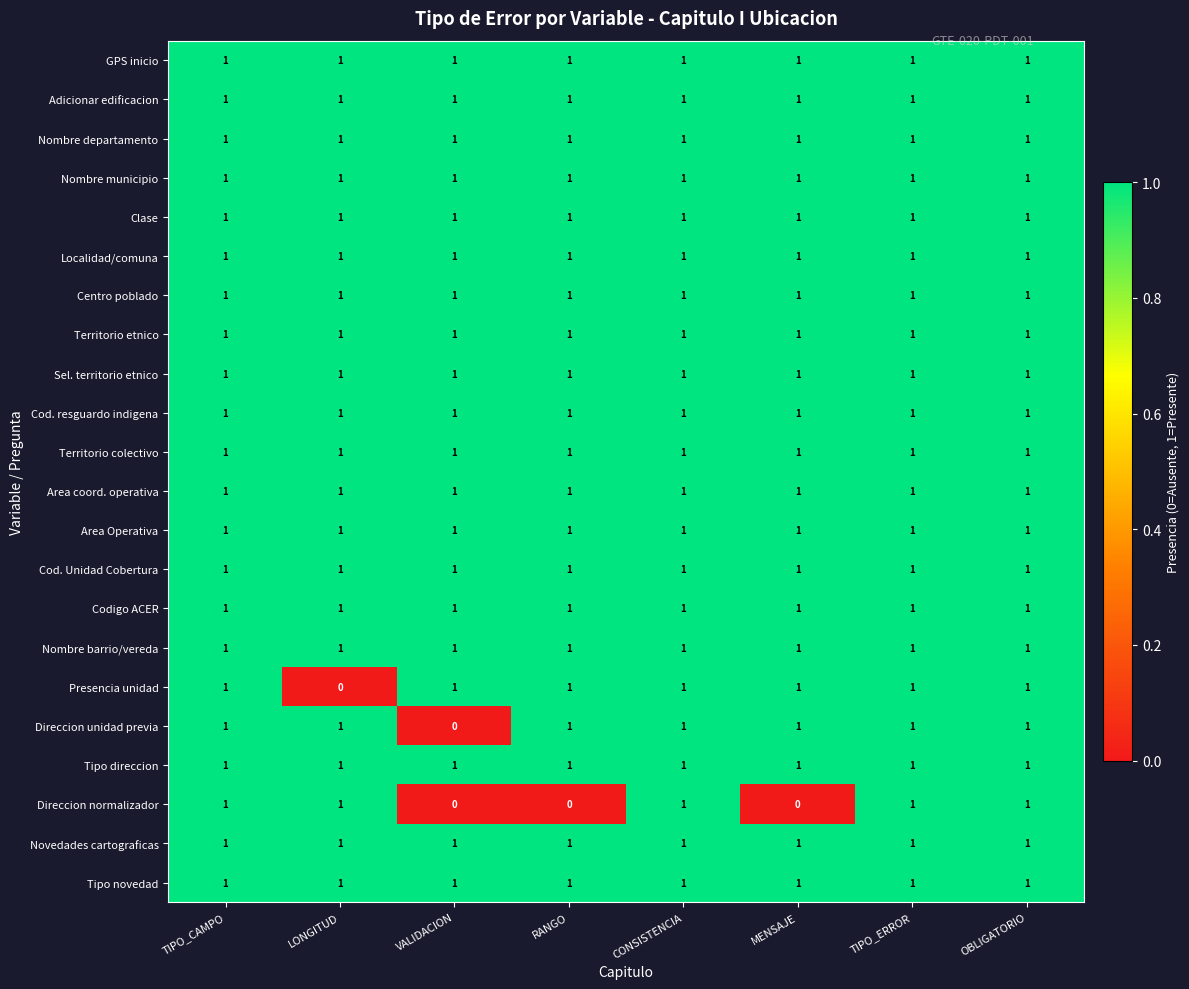

The Presencia unidad series shows 0 at CONSISTENCIA. True or false?

False